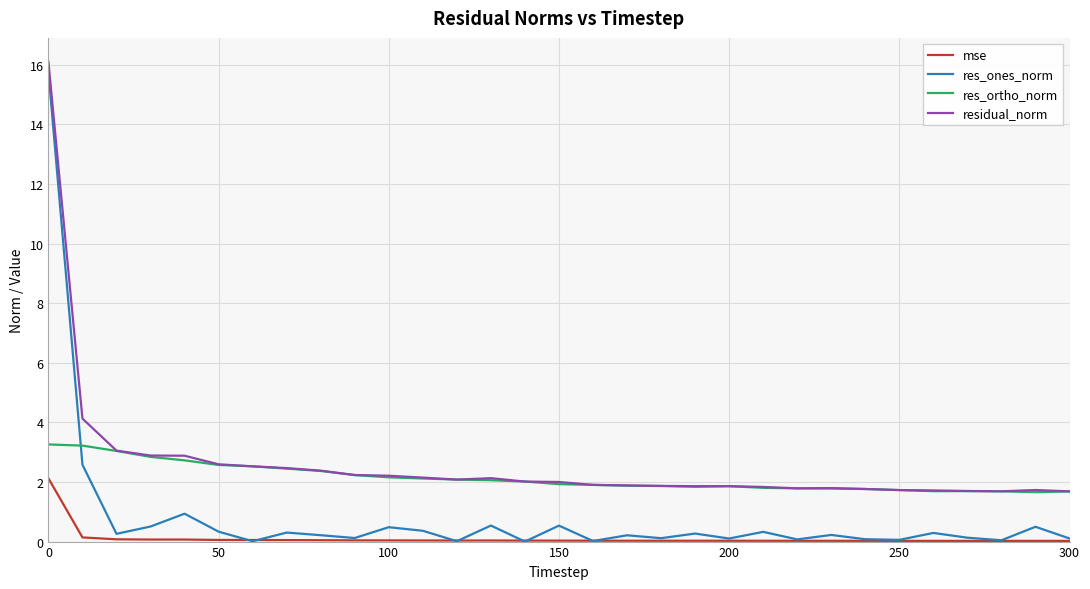

In residual_norm, how many points are higher than both neighbors (excluding endpoints)?

4